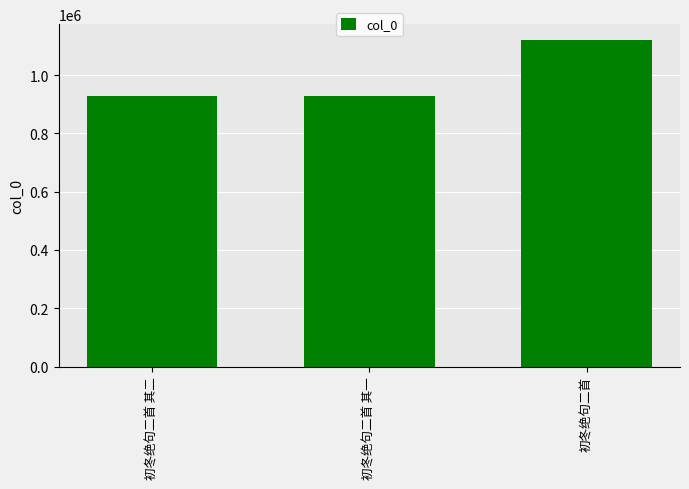

What is the value of the 1st bar from the left?

928926